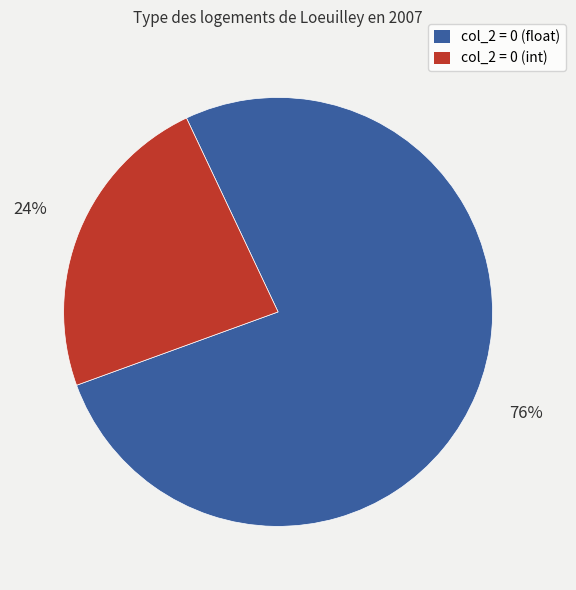

Between col_2 = 0 (float) and col_2 = 0 (int), which is larger?

col_2 = 0 (float)